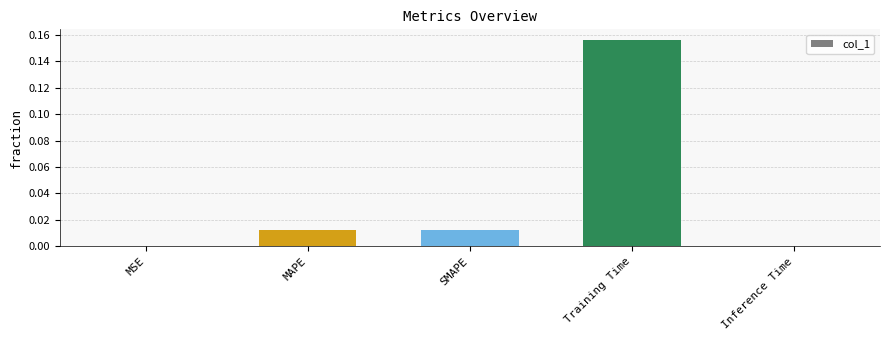

The chart shows a value of 0.0 at MSE. True or false?

True